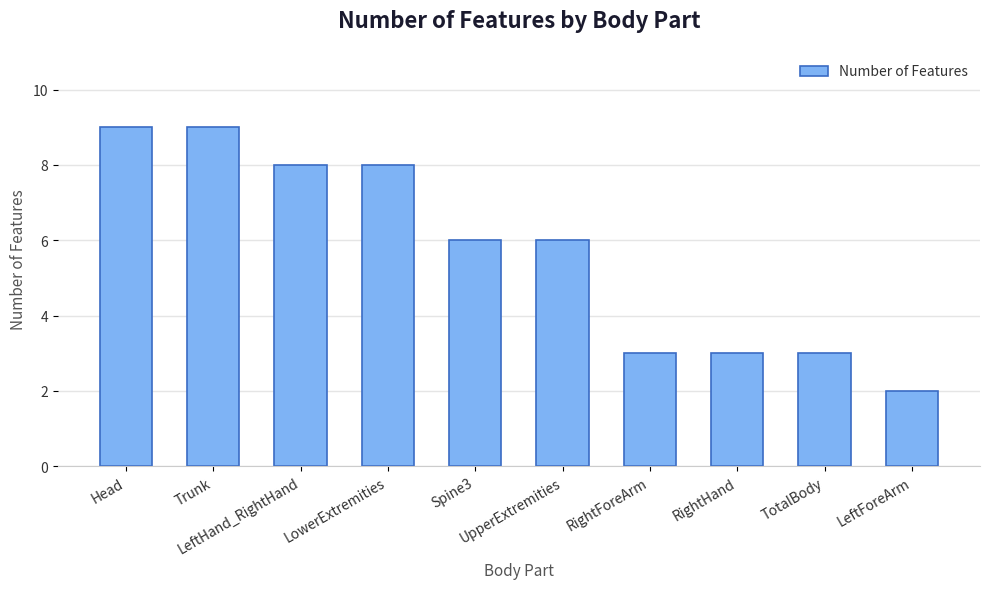

What is the label of the 5th bar from the left?

Spine3